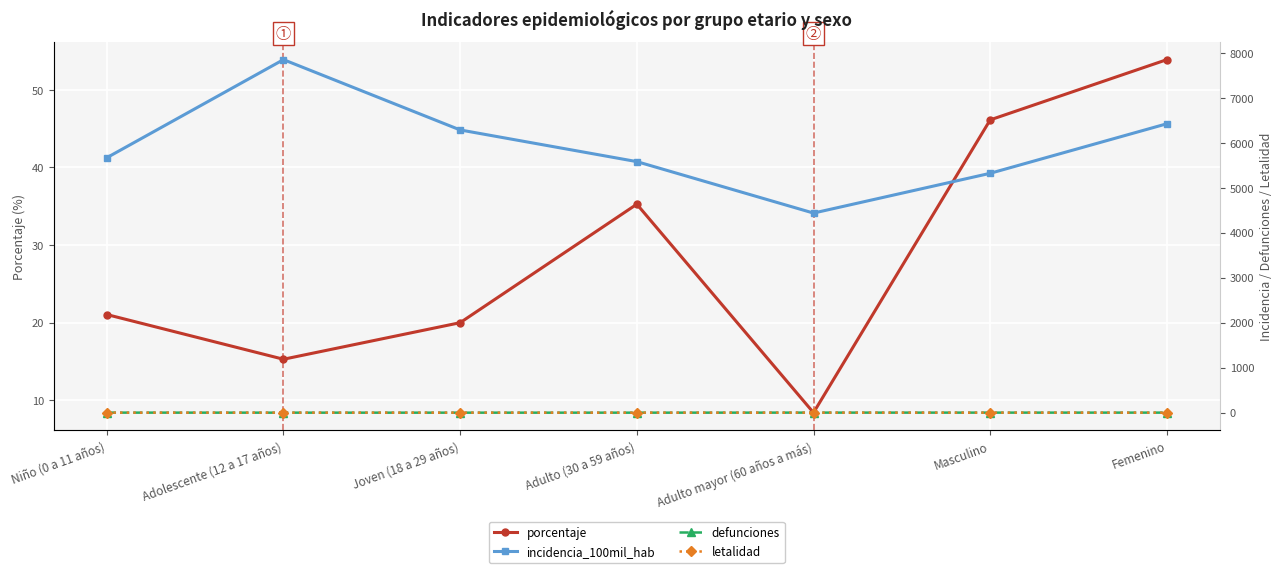

At which category is the sum across all series the highest?

Adolescente (12 a 17 años)